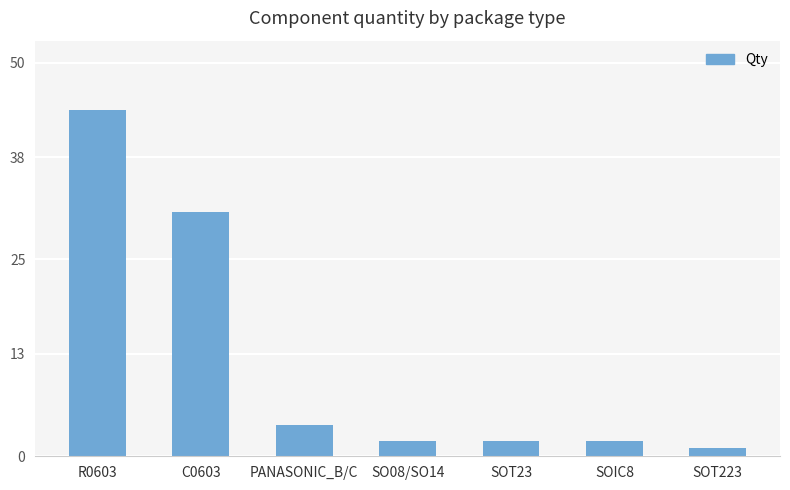

What is the change in value from C0603 to PANASONIC_B/C?

-27